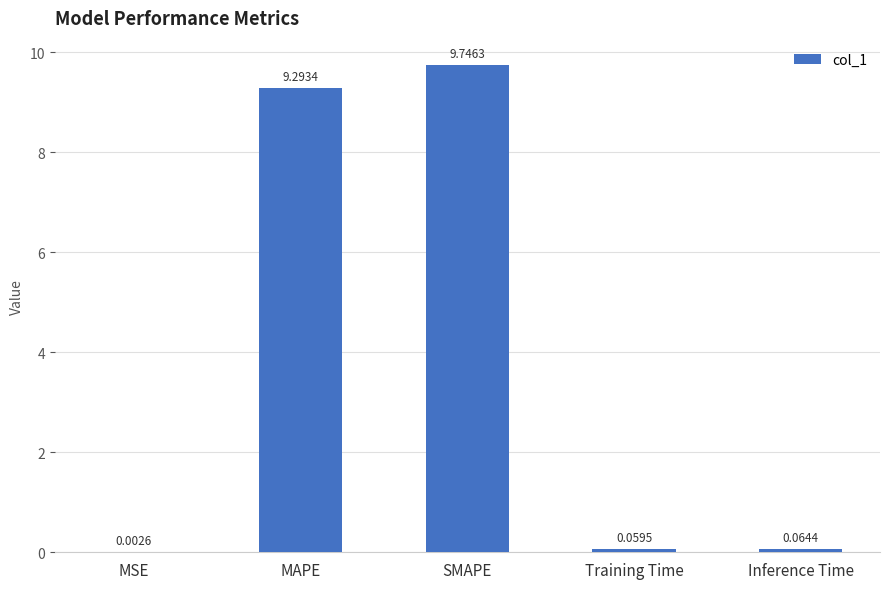

The value at SMAPE is 9.7. True or false?

True